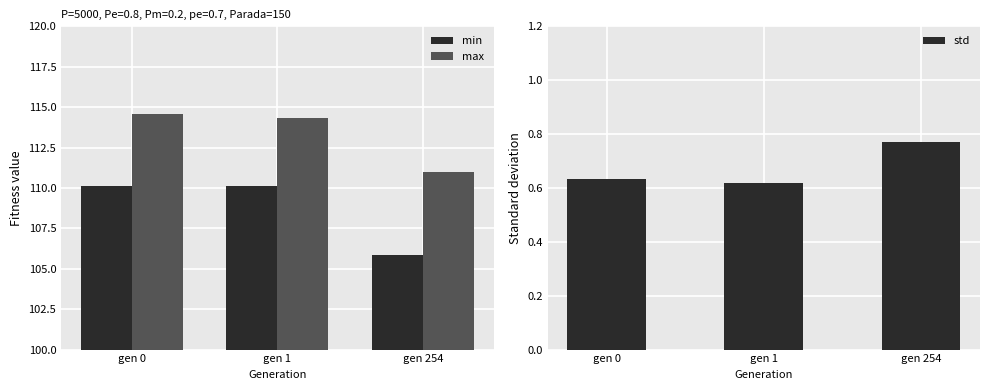

Which series has the largest total across all categories?

max